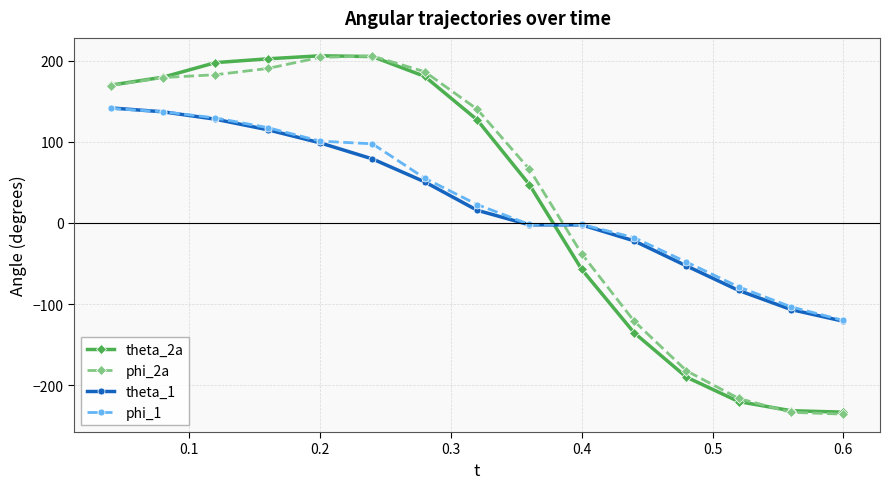

What is the value of the phi_2a point at the 7th from the left?

186.3